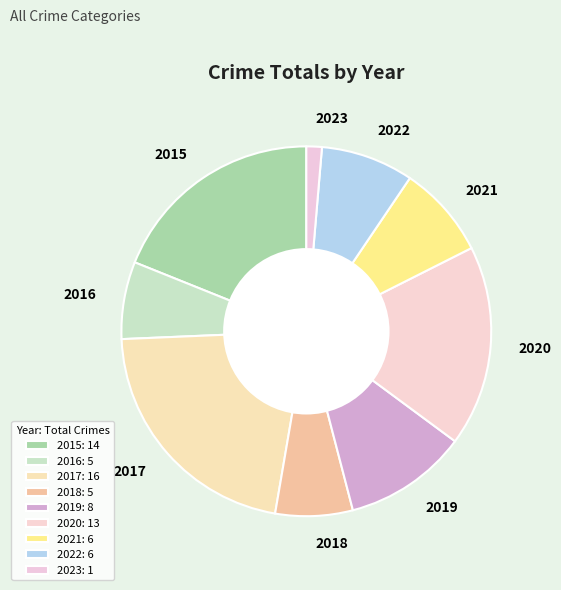

Which slice is the largest?

2017